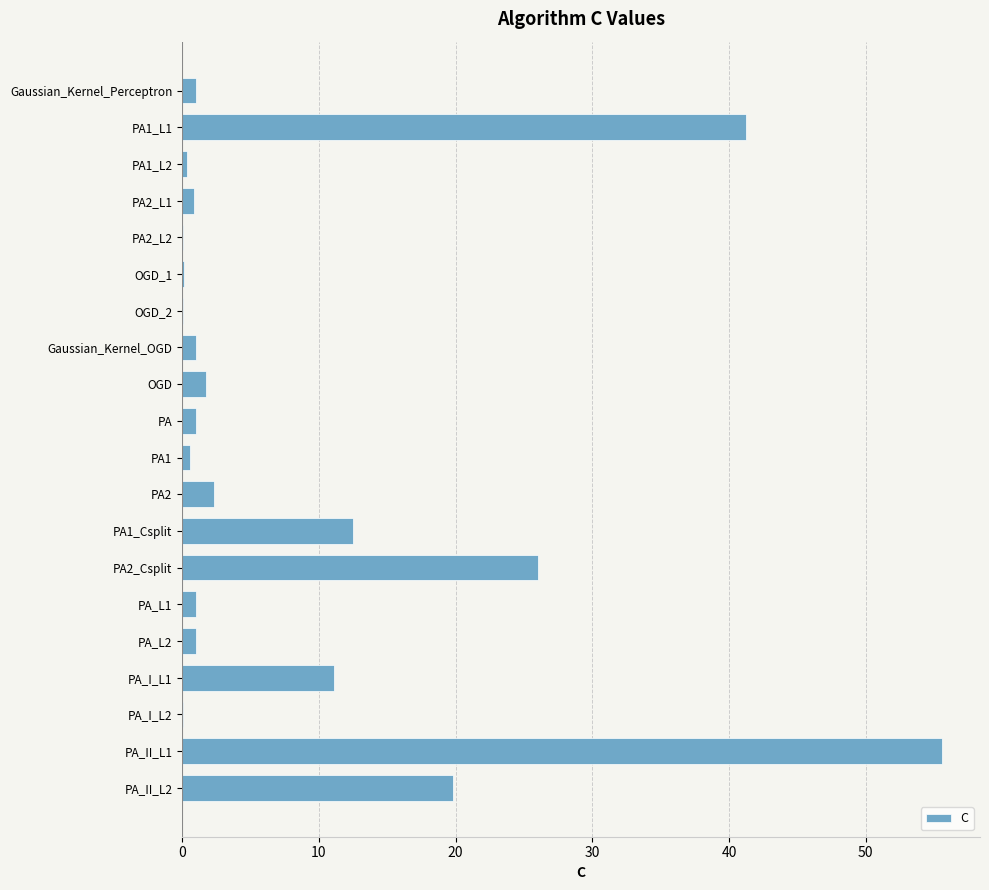

Are the bars horizontal?

Yes